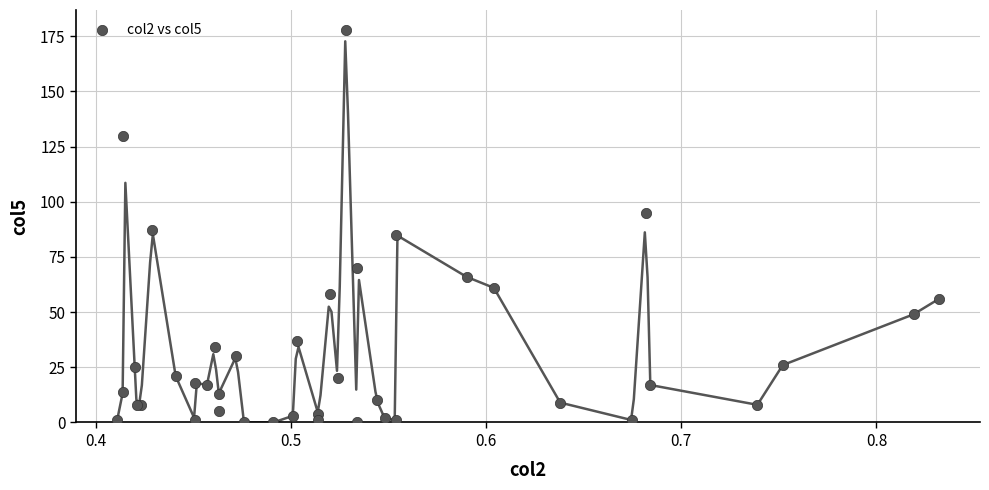

What Y value in the scatter plot is closest to 89?

87